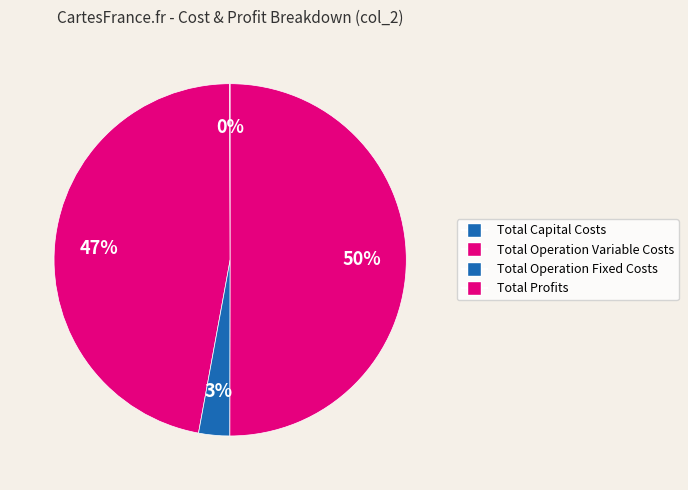

What is the ratio of the value at Total Operation Fixed Costs to the value at Total Profits?

0.1